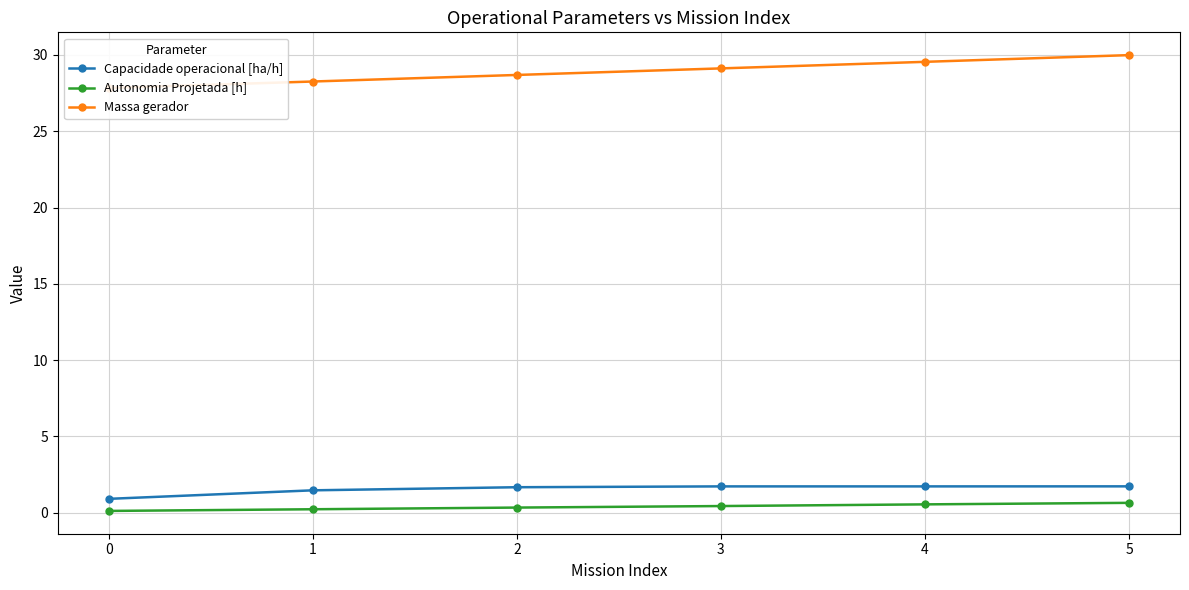

Reading left to right, what are all the values shown in this chart?

Capacidade operacional [ha/h]: 0.9	1.5	1.7	1.7	1.7	1.7
Autonomia Projetada [h]: 0.1	0.2	0.3	0.4	0.5	0.6
Massa gerador: 27.8	28.3	28.7	29.1	29.6	30.0